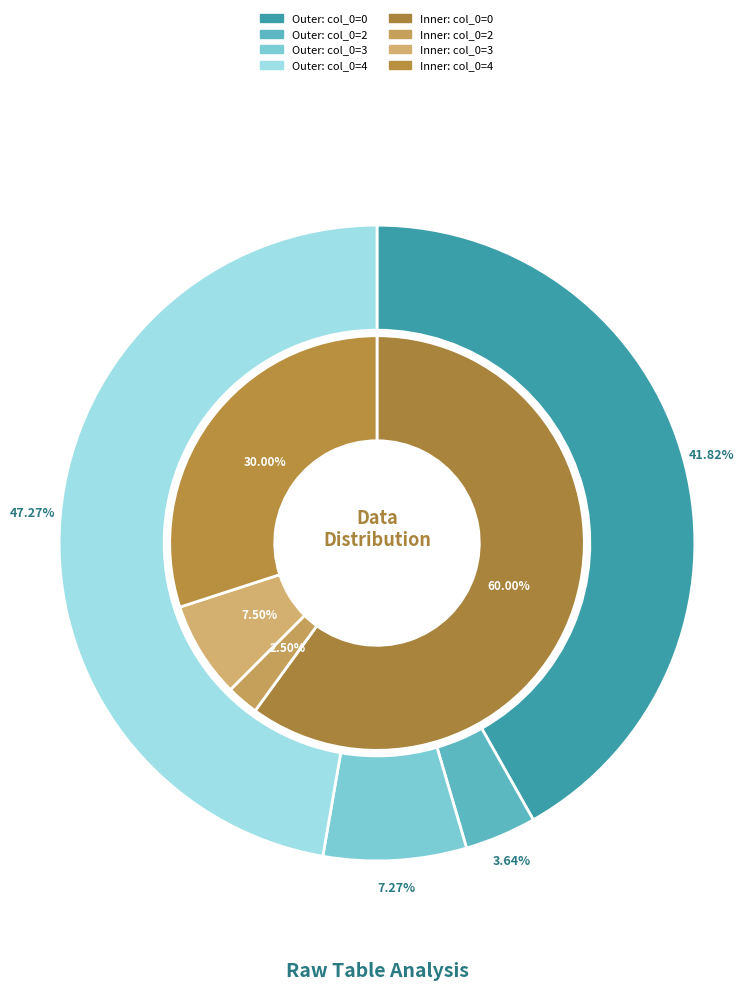

Does 2 represent more than half of the total?

No